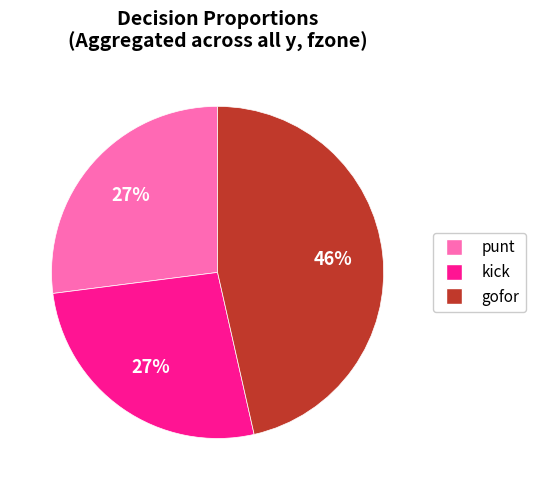

To the nearest percent, what is the average slice percentage?

33%